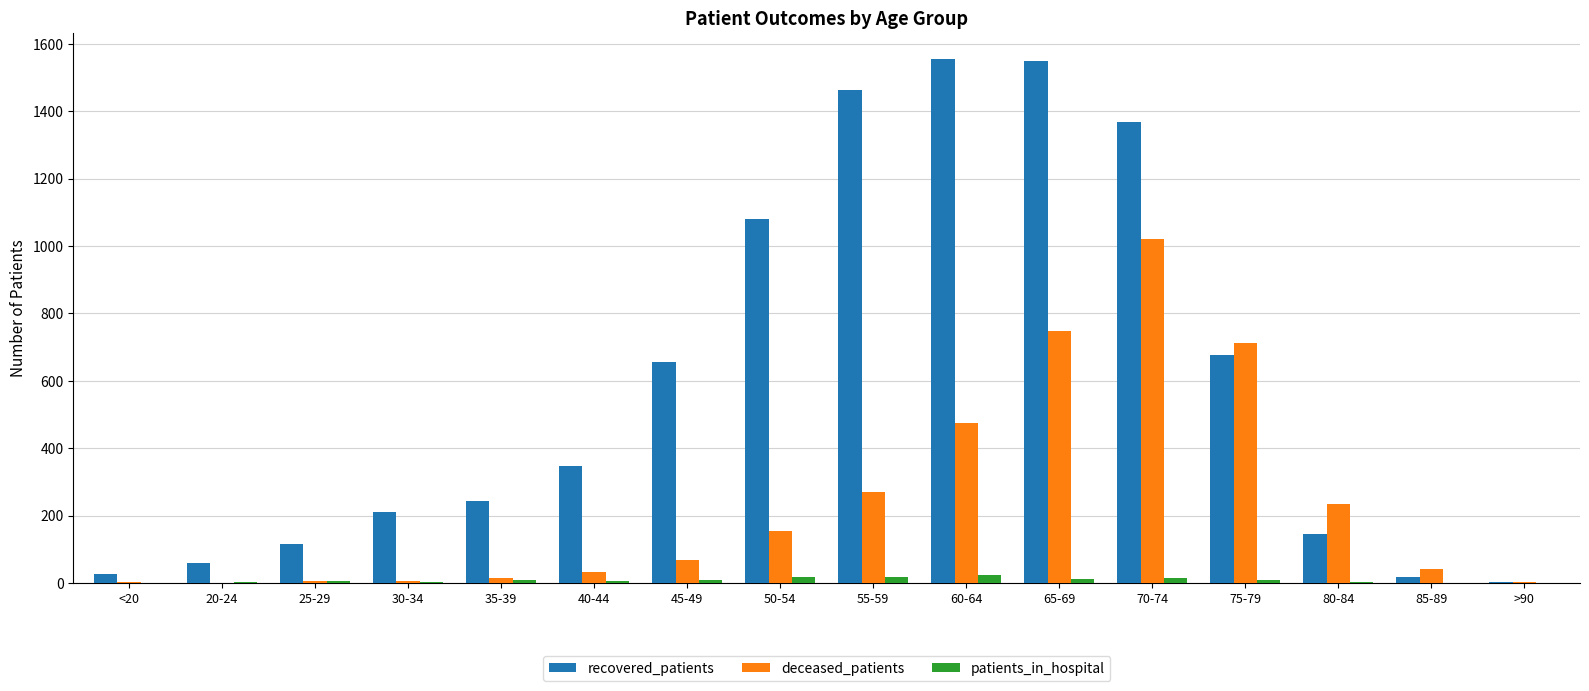

Does the chart contain stacked bars?

No